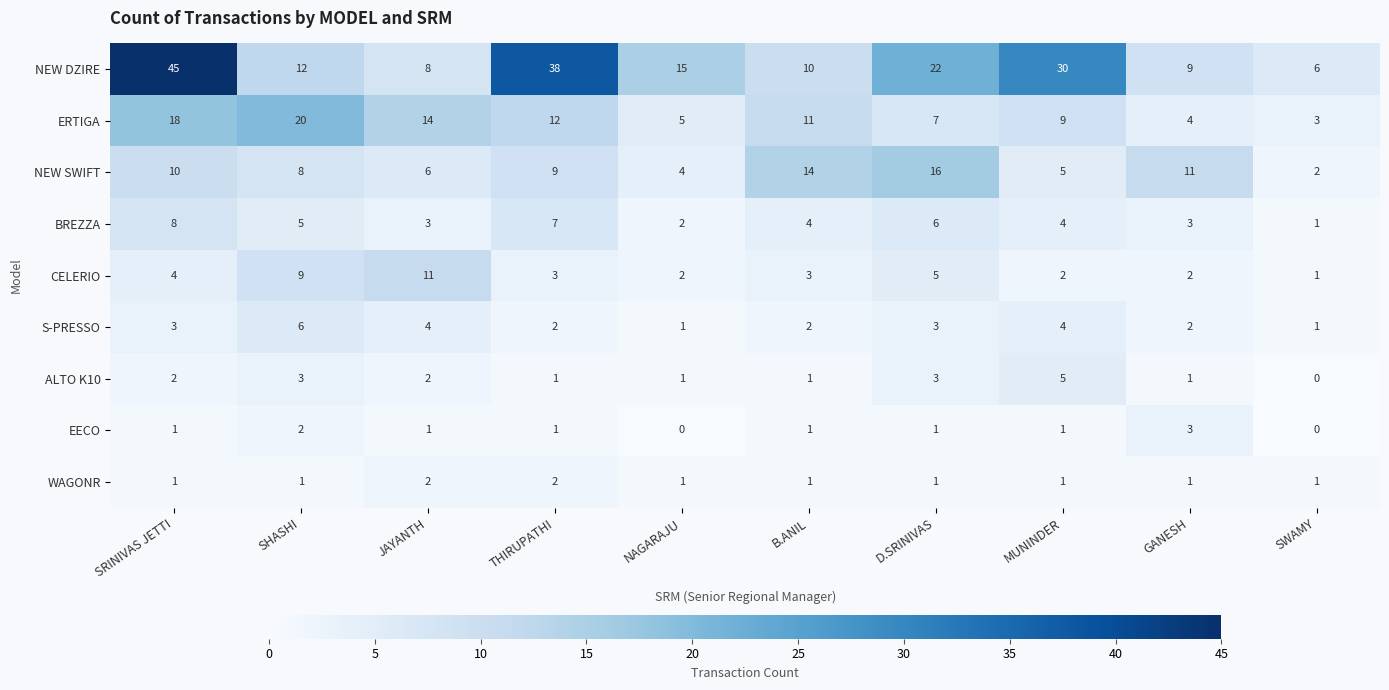

What is the difference between the highest and lowest values at SHASHI?

19